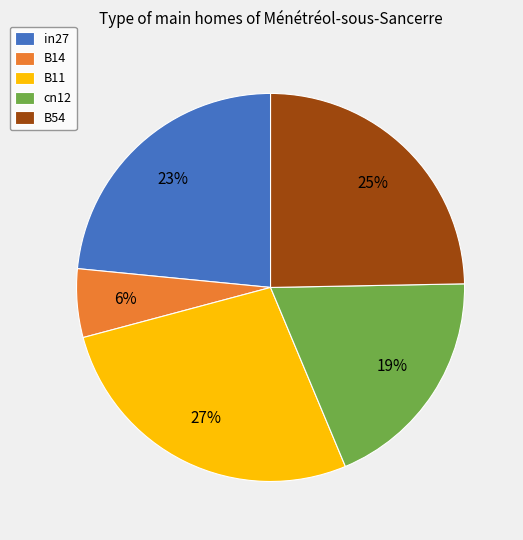

Combined, do B54 and B11 account for over 50%?

Yes